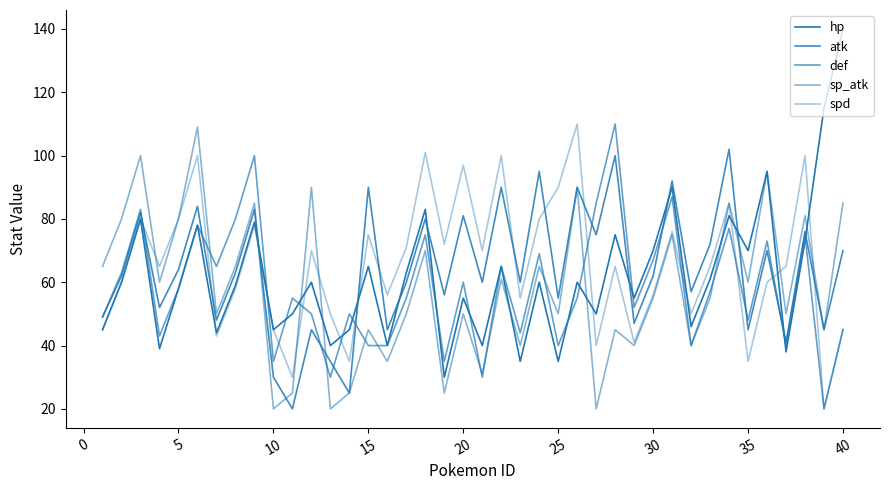

Does the chart have visible grid lines?

No